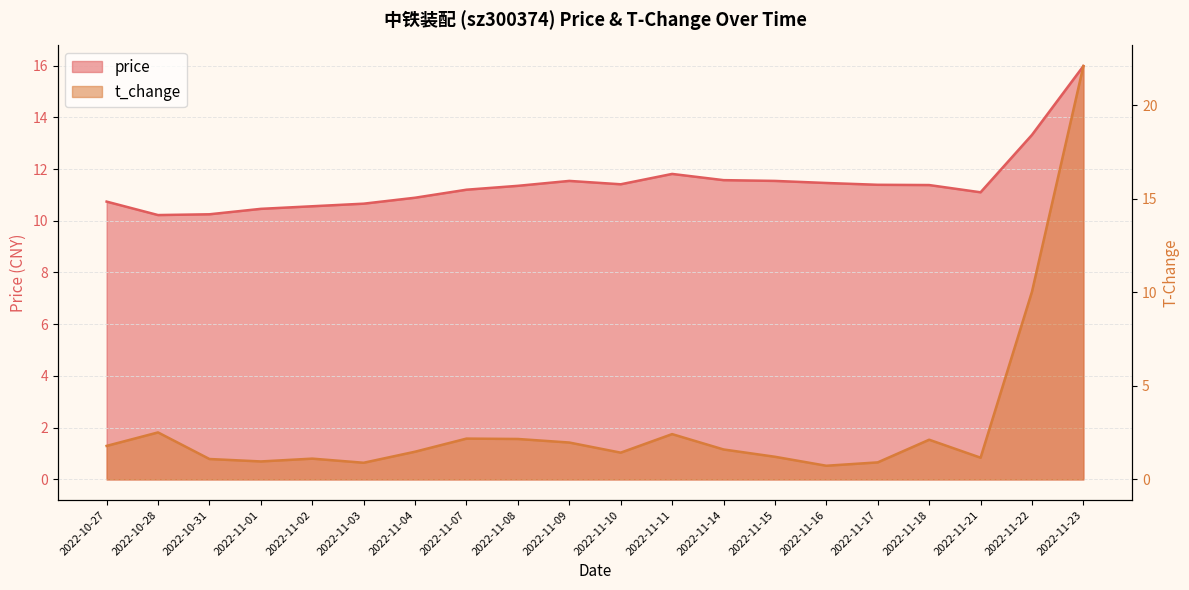

True or false: t_change and price cross at least once.

True